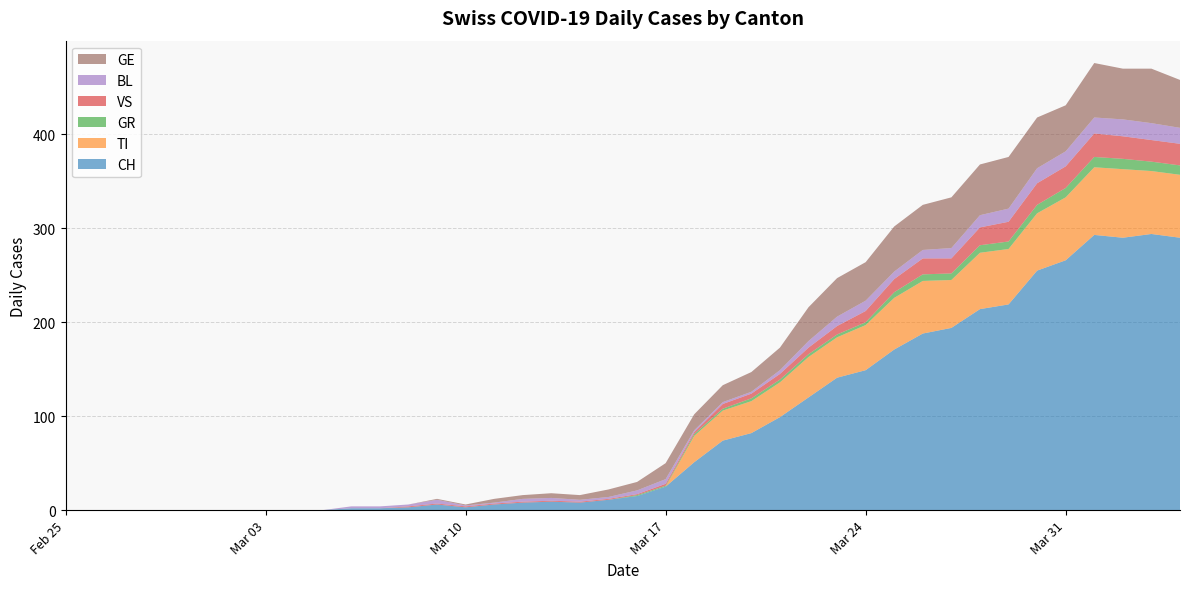

Reading right to left, transcribe all the data shown in this chart.

CH: 2020-04-04=290	2020-04-03=294	2020-04-02=290	2020-04-01=293	2020-03-31=266	2020-03-30=255	2020-03-29=219	2020-03-28=214	2020-03-27=194	2020-03-26=188	2020-03-25=171	2020-03-24=149	2020-03-23=141	2020-03-22=120	2020-03-21=99	2020-03-20=82	2020-03-19=74	2020-03-18=51	2020-03-17=25	2020-03-16=15	2020-03-15=11	2020-03-14=8	2020-03-13=9	2020-03-12=8	2020-03-11=6	2020-03-10=3	2020-03-09=6	2020-03-08=3	2020-03-07=2	2020-03-06=2	2020-03-05=0	2020-03-04=0	2020-03-03=0	2020-03-02=0	2020-03-01=0	2020-02-29=0	2020-02-28=0	2020-02-27=0	2020-02-26=0	2020-02-25=0
TI: 2020-04-04=67	2020-04-03=67	2020-04-02=73	2020-04-01=72	2020-03-31=67	2020-03-30=61	2020-03-29=59	2020-03-28=60	2020-03-27=51	2020-03-26=56	2020-03-25=55	2020-03-24=48	2020-03-23=43	2020-03-22=43	2020-03-21=37	2020-03-20=34	2020-03-19=32	2020-03-18=28	2020-03-17=0	2020-03-16=0	2020-03-15=0	2020-03-14=0	2020-03-13=0	2020-03-12=0	2020-03-11=0	2020-03-10=0	2020-03-09=0	2020-03-08=0	2020-03-07=0	2020-03-06=0	2020-03-05=0	2020-03-04=0	2020-03-03=0	2020-03-02=0	2020-03-01=0	2020-02-29=0	2020-02-28=0	2020-02-27=0	2020-02-26=0	2020-02-25=0
GR: 2020-04-04=10	2020-04-03=10	2020-04-02=11	2020-04-01=11	2020-03-31=10	2020-03-30=9	2020-03-29=8	2020-03-28=8	2020-03-27=7	2020-03-26=7	2020-03-25=6	2020-03-24=3	2020-03-23=3	2020-03-22=3	2020-03-21=3	2020-03-20=3	2020-03-19=2	2020-03-18=2	2020-03-17=1	2020-03-16=1	2020-03-15=0	2020-03-14=0	2020-03-13=0	2020-03-12=0	2020-03-11=0	2020-03-10=0	2020-03-09=0	2020-03-08=0	2020-03-07=0	2020-03-06=0	2020-03-05=0	2020-03-04=0	2020-03-03=0	2020-03-02=0	2020-03-01=0	2020-02-29=0	2020-02-28=0	2020-02-27=0	2020-02-26=0	2020-02-25=0
VS: 2020-04-04=23	2020-04-03=23	2020-04-02=24	2020-04-01=25	2020-03-31=23	2020-03-30=23	2020-03-29=21	2020-03-28=19	2020-03-27=16	2020-03-26=17	2020-03-25=14	2020-03-24=12	2020-03-23=9	2020-03-22=7	2020-03-21=6	2020-03-20=5	2020-03-19=5	2020-03-18=2	2020-03-17=2	2020-03-16=1	2020-03-15=1	2020-03-14=1	2020-03-13=1	2020-03-12=1	2020-03-11=1	2020-03-10=1	2020-03-09=1	2020-03-08=1	2020-03-07=0	2020-03-06=0	2020-03-05=0	2020-03-04=0	2020-03-03=0	2020-03-02=0	2020-03-01=0	2020-02-29=0	2020-02-28=0	2020-02-27=0	2020-02-26=0	2020-02-25=0
BL: 2020-04-04=17	2020-04-03=18	2020-04-02=18	2020-04-01=17	2020-03-31=16	2020-03-30=16	2020-03-29=14	2020-03-28=13	2020-03-27=11	2020-03-26=9	2020-03-25=8	2020-03-24=11	2020-03-23=10	2020-03-22=7	2020-03-21=4	2020-03-20=2	2020-03-19=2	2020-03-18=2	2020-03-17=5	2020-03-16=4	2020-03-15=2	2020-03-14=2	2020-03-13=3	2020-03-12=3	2020-03-11=1	2020-03-10=1	2020-03-09=4	2020-03-08=2	2020-03-07=2	2020-03-06=2	2020-03-05=0	2020-03-04=0	2020-03-03=0	2020-03-02=0	2020-03-01=0	2020-02-29=0	2020-02-28=0	2020-02-27=0	2020-02-26=0	2020-02-25=0
GE: 2020-04-04=51	2020-04-03=58	2020-04-02=54	2020-04-01=58	2020-03-31=49	2020-03-30=54	2020-03-29=55	2020-03-28=54	2020-03-27=54	2020-03-26=48	2020-03-25=48	2020-03-24=41	2020-03-23=41	2020-03-22=36	2020-03-21=24	2020-03-20=21	2020-03-19=18	2020-03-18=17	2020-03-17=17	2020-03-16=9	2020-03-15=8	2020-03-14=5	2020-03-13=5	2020-03-12=4	2020-03-11=4	2020-03-10=1	2020-03-09=1	2020-03-08=0	2020-03-07=0	2020-03-06=0	2020-03-05=0	2020-03-04=0	2020-03-03=0	2020-03-02=0	2020-03-01=0	2020-02-29=0	2020-02-28=0	2020-02-27=0	2020-02-26=0	2020-02-25=0